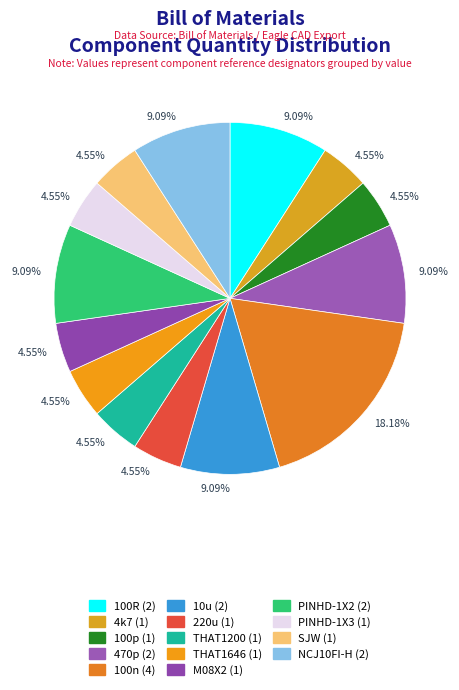

To the nearest percent, what is the average slice percentage?

7%